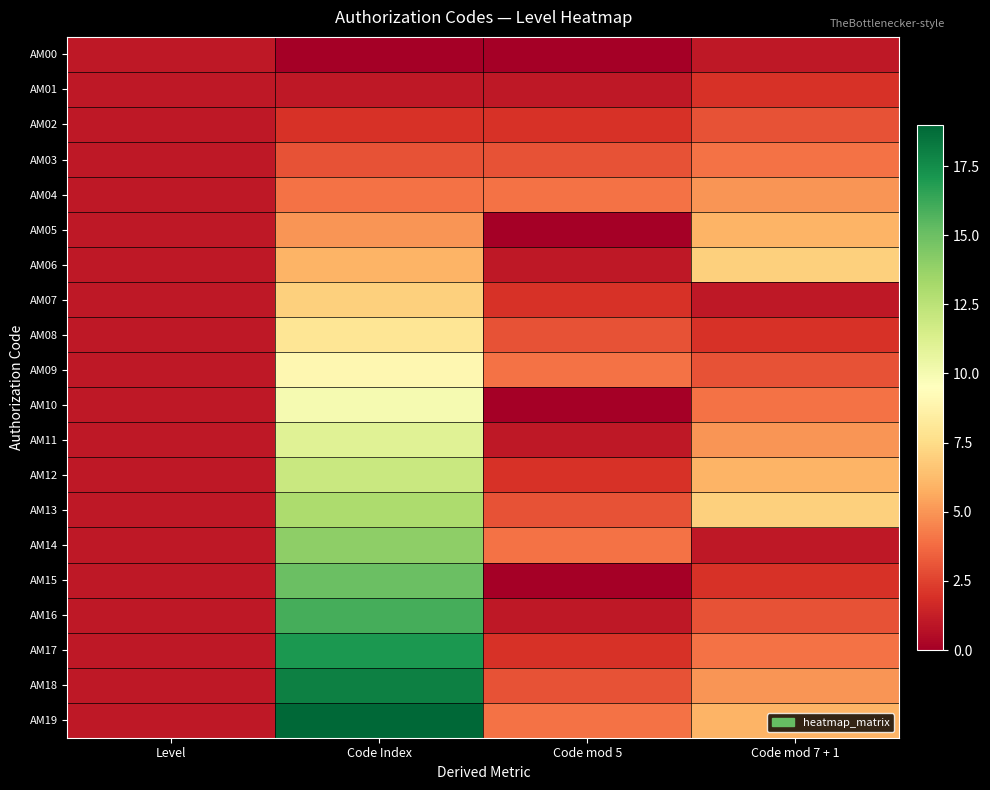

What is the total value across all series at Level?

20